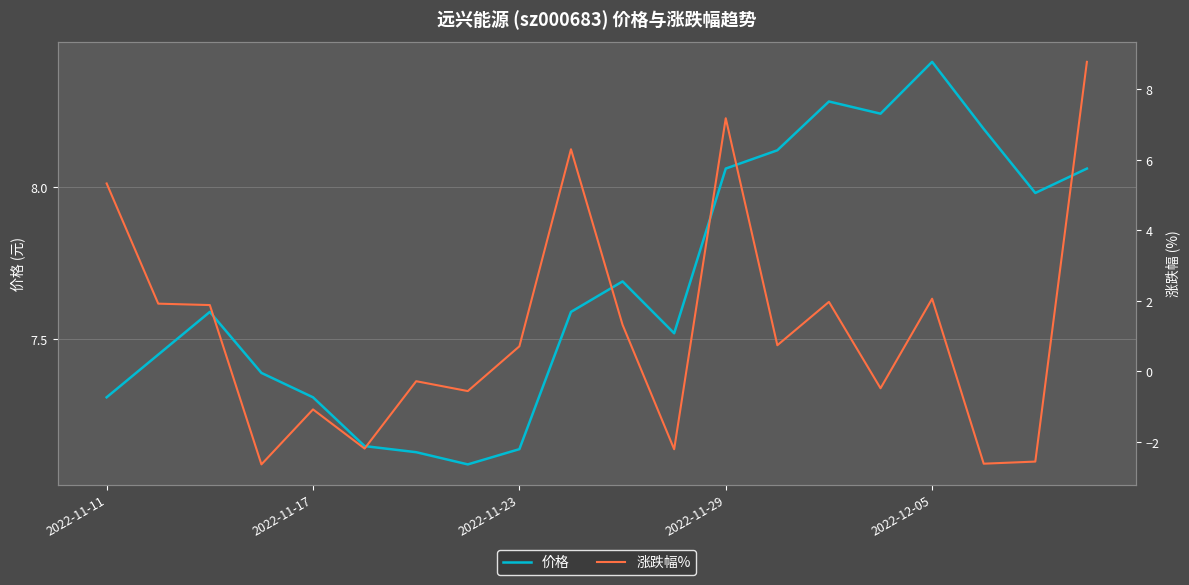

The value of 价格 at 2022-12-05 is 1.7. True or false?

False